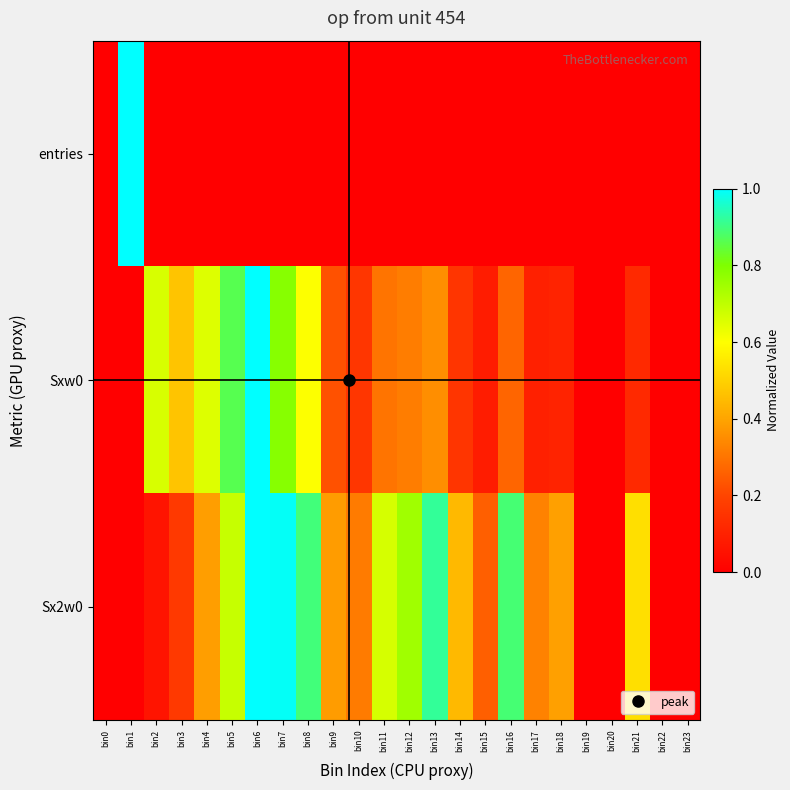

What is the total value across all series at bin21?

0.7